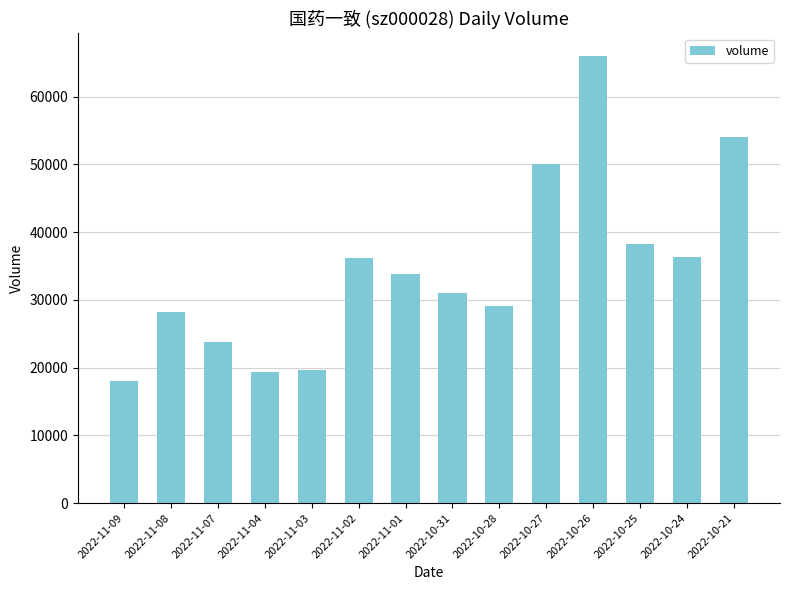

What is the difference between the values at 2022-11-03 and 2022-10-26?

46319